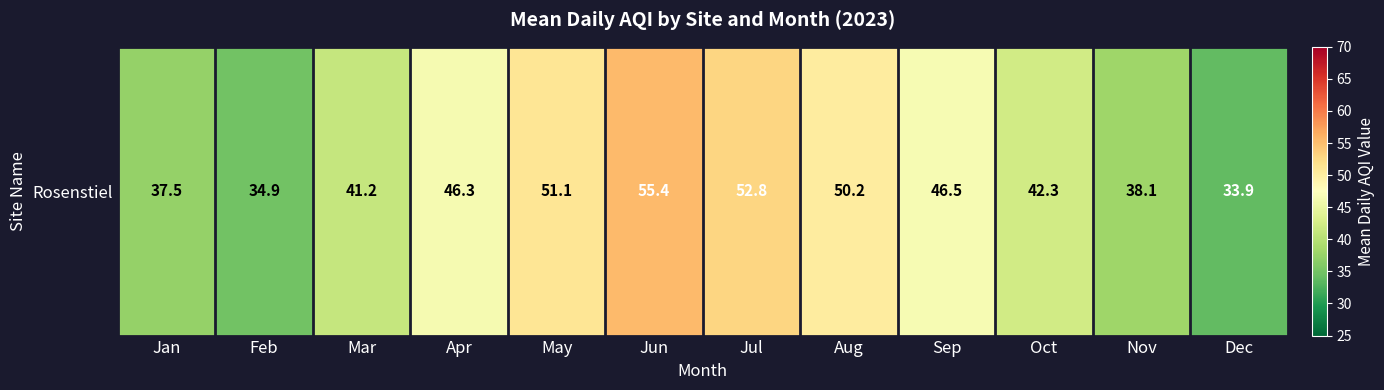

How many data points are less than 46?

6